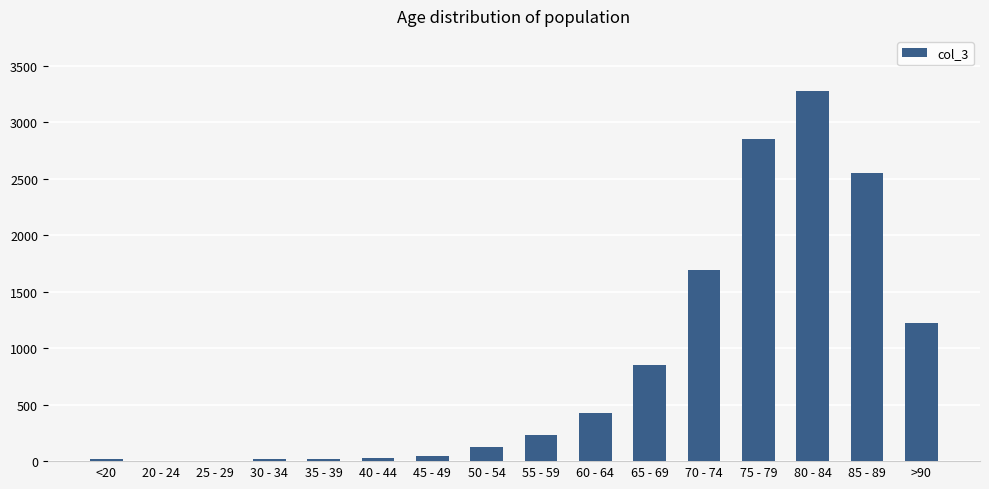

What is the sum of all values?

13343